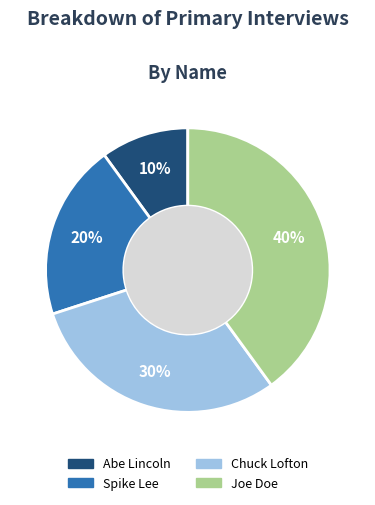

The Spike Lee slice represents 32% of the pie. True or false?

False